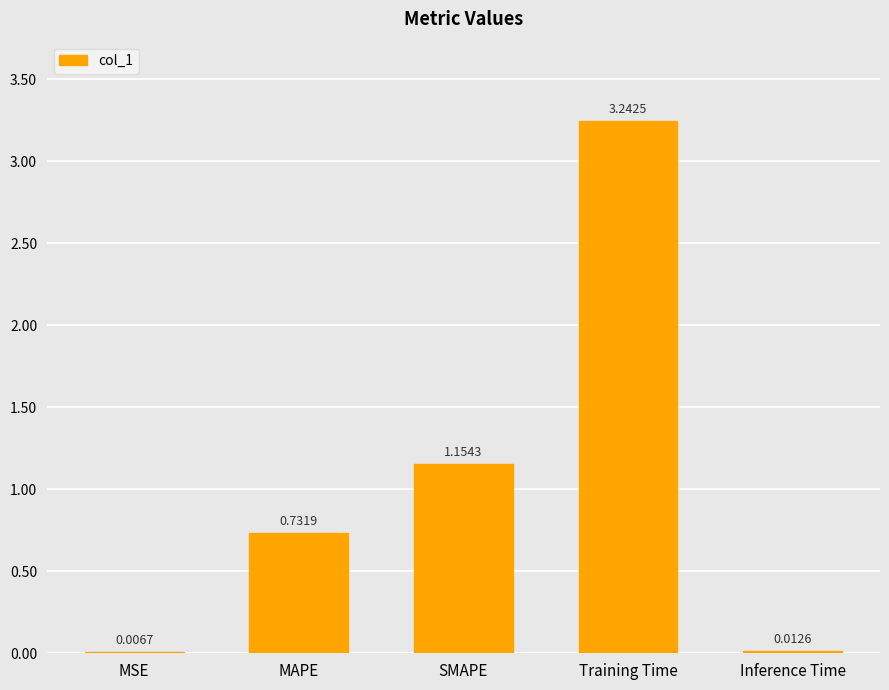

Between MSE and SMAPE, which is larger?

SMAPE